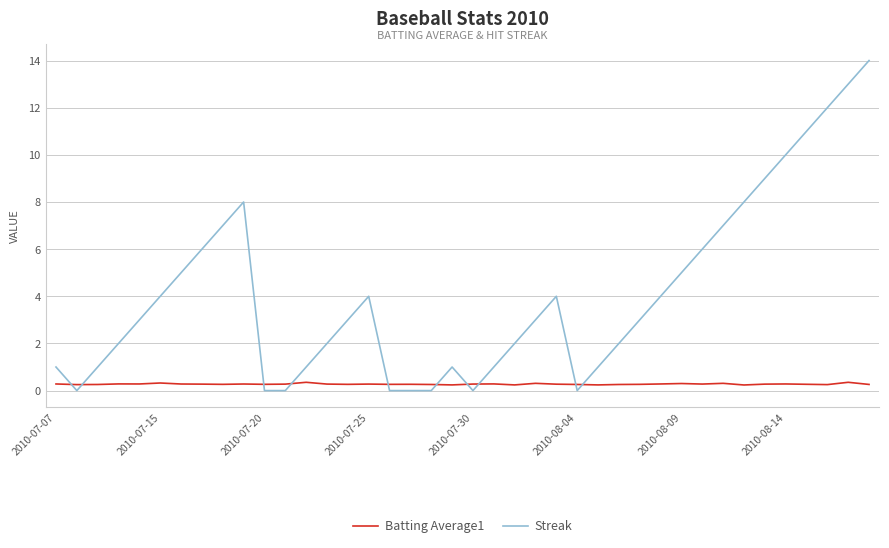

True or false: Streak and Batting Average1 intersect in this chart.

True